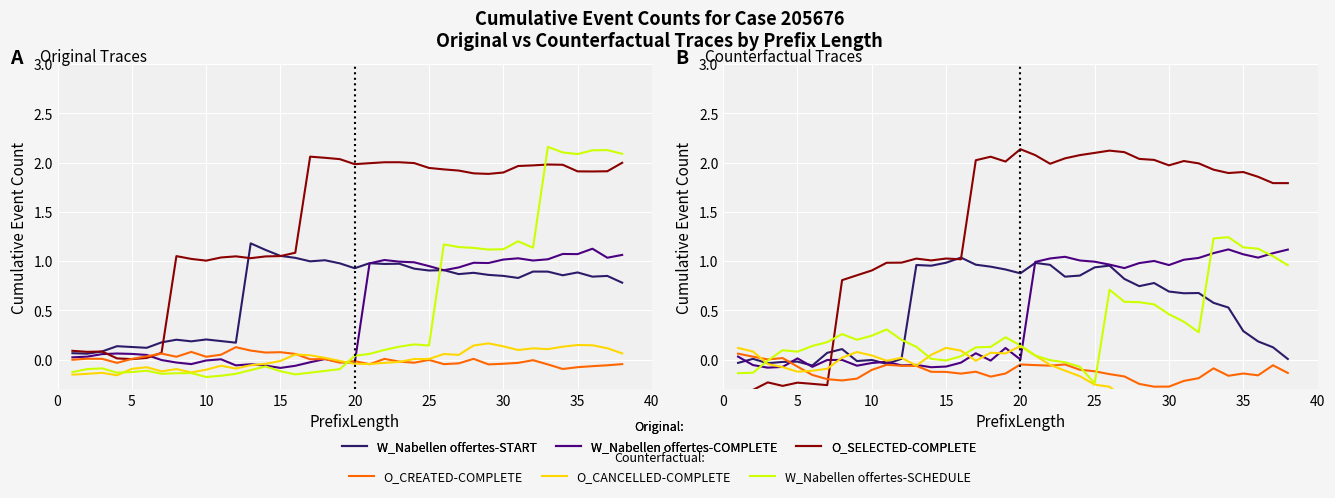

What is the sum of the O_SELECTED-COMPLETE values at 25 and 40?

3.0